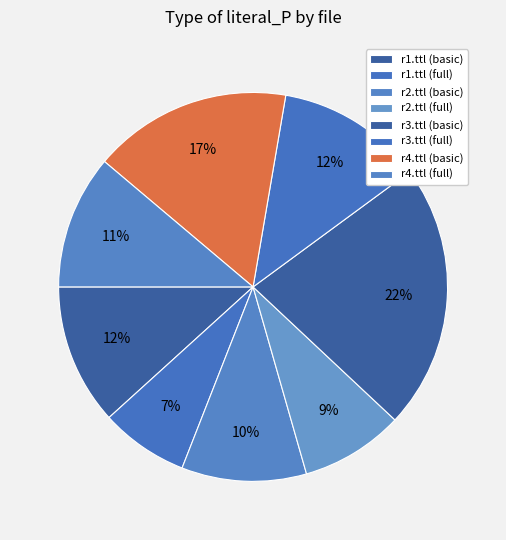

What is the largest slice in the pie chart?

r3.ttl (basic)